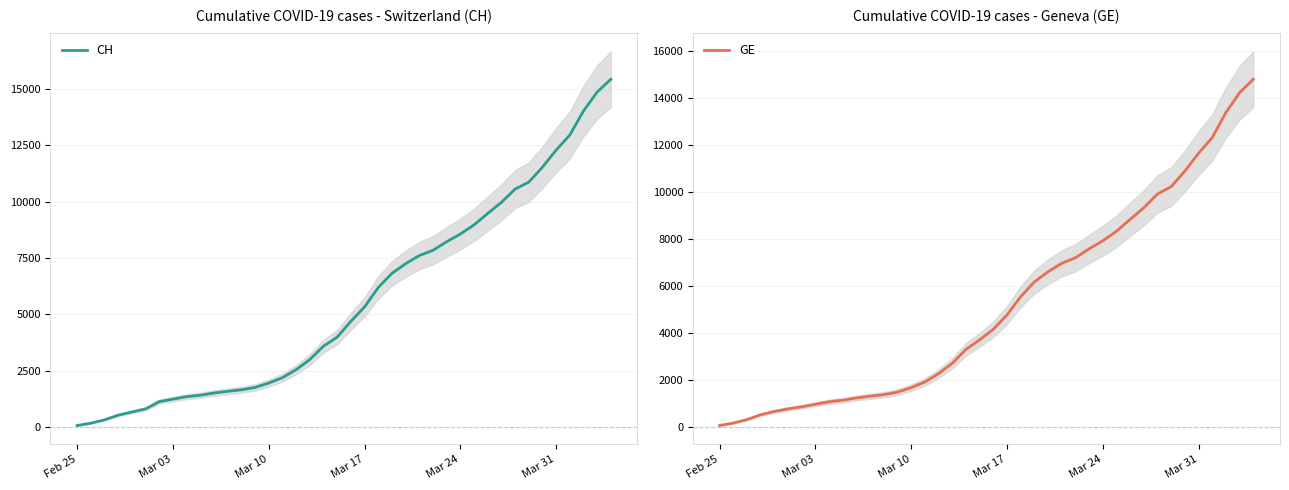

Which series has the largest total across all categories?

CH